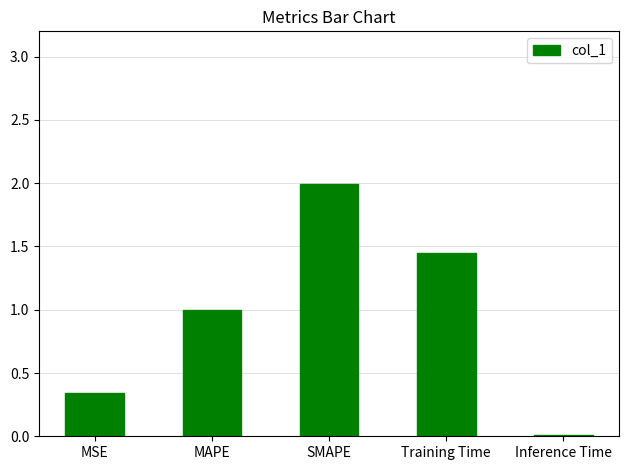

The chart shows a value of 0.6 at Training Time. True or false?

False